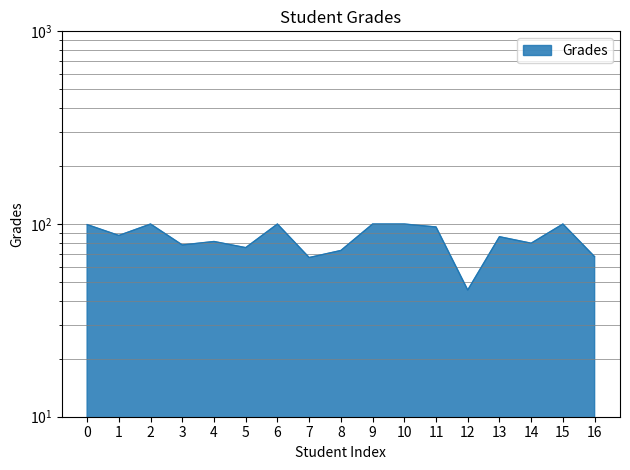

At which label is the value closest to 72?

8